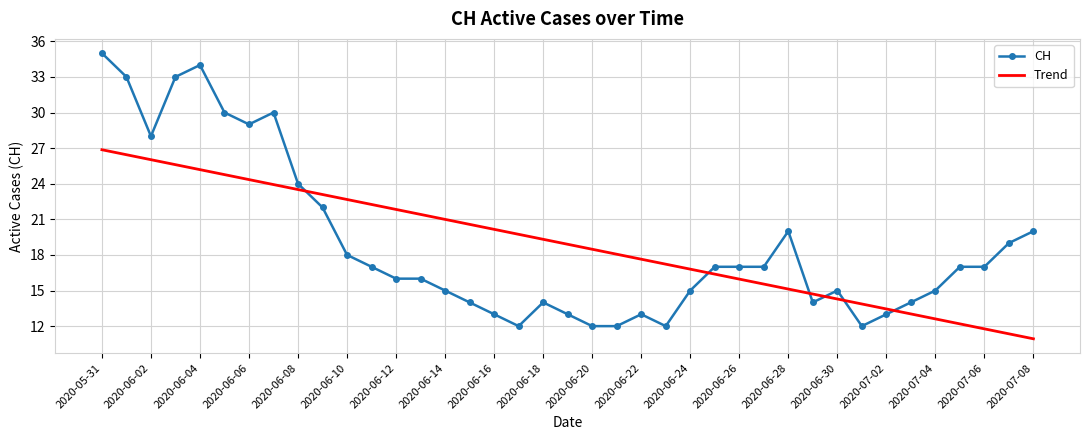

Which series has the largest range (max minus min)?

CH